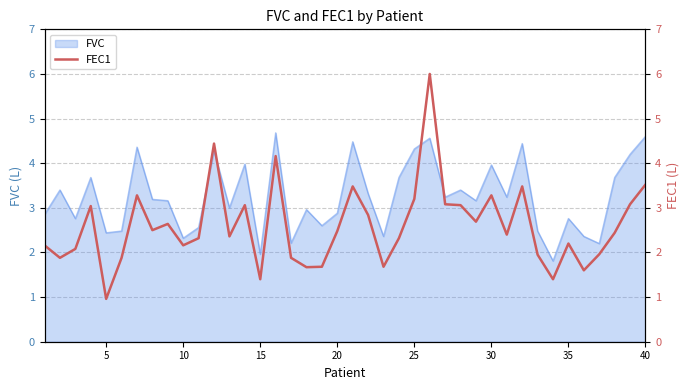

Is it true that the value at 20 is 2.5?

True